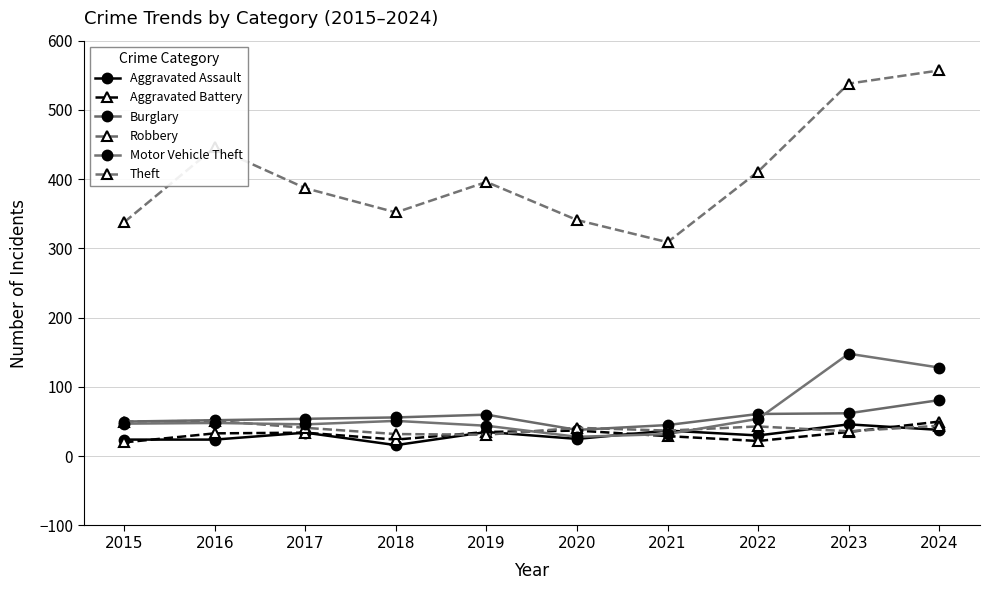

True or false: Aggravated Battery and Theft intersect in this chart.

False